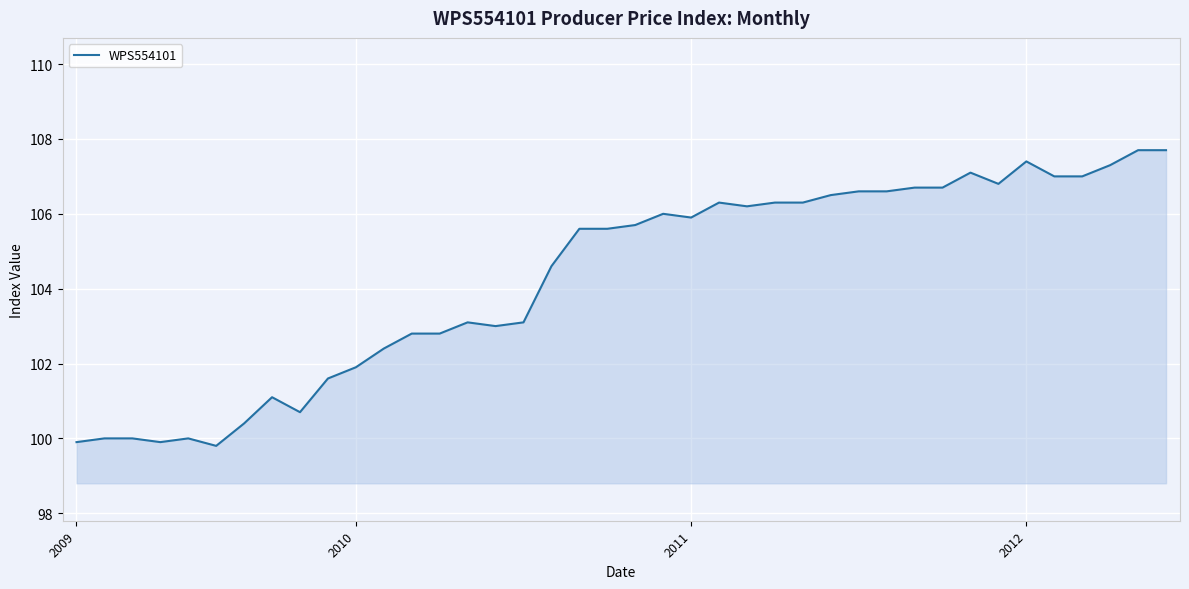

What is the difference between the maximum and minimum values?

7.9